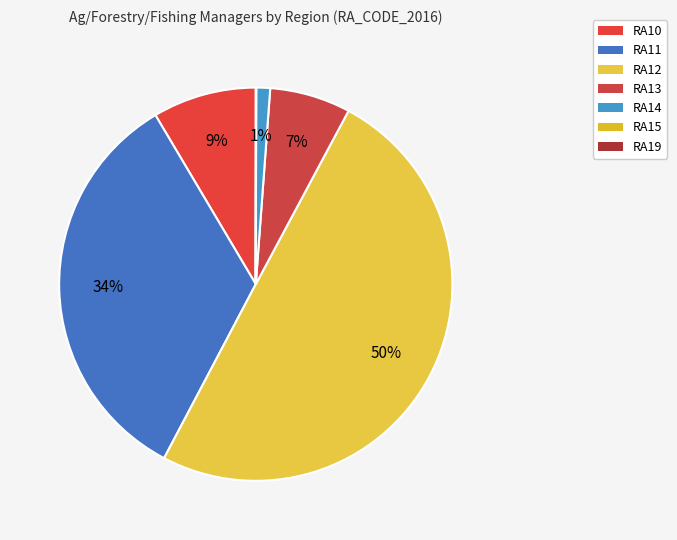

Which has a higher value, RA19 or RA10?

RA10